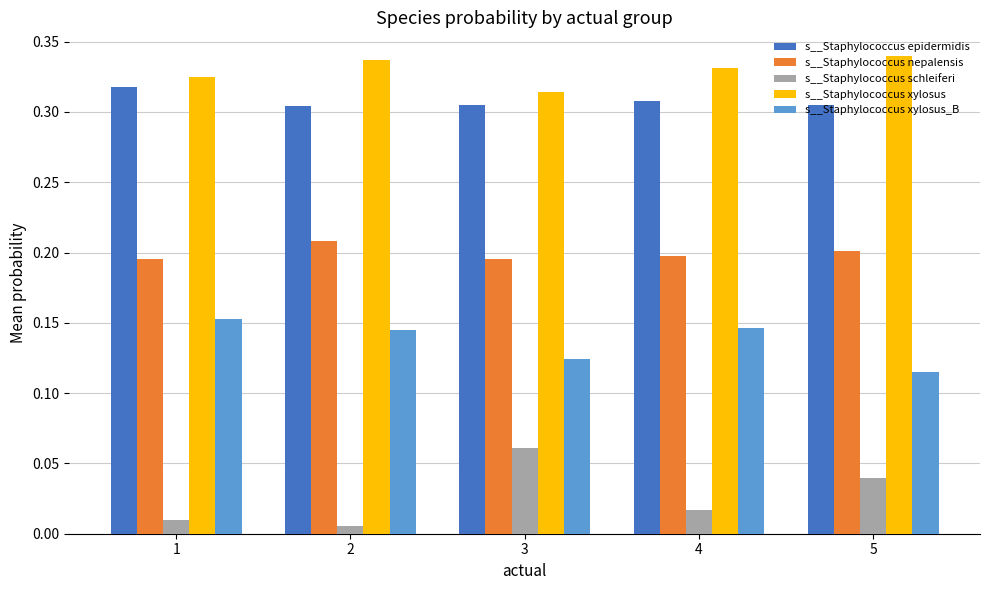

How many bars are there in total?

25